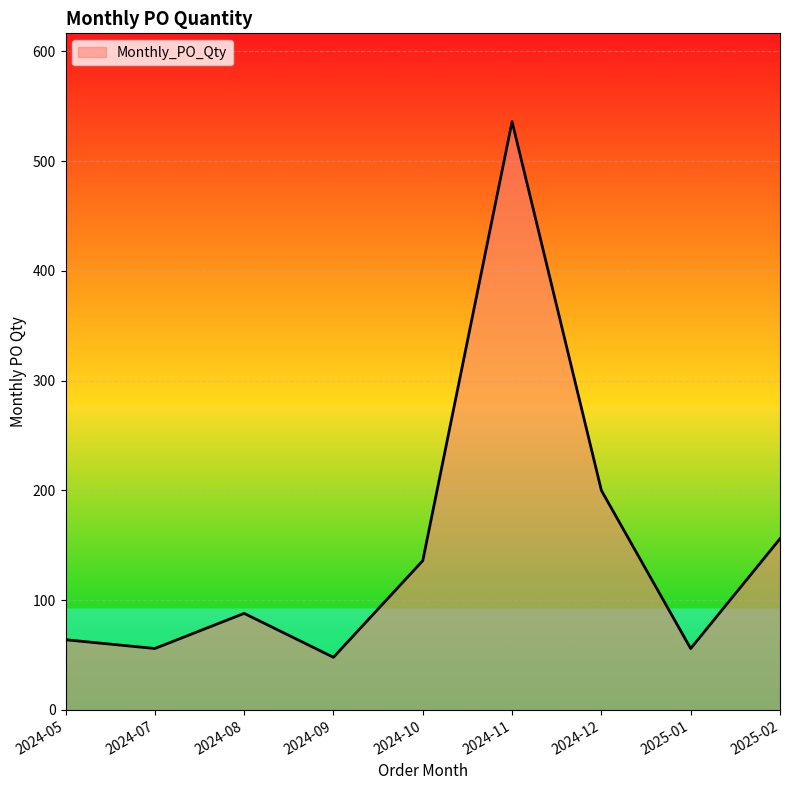

How many values are below 88?

4